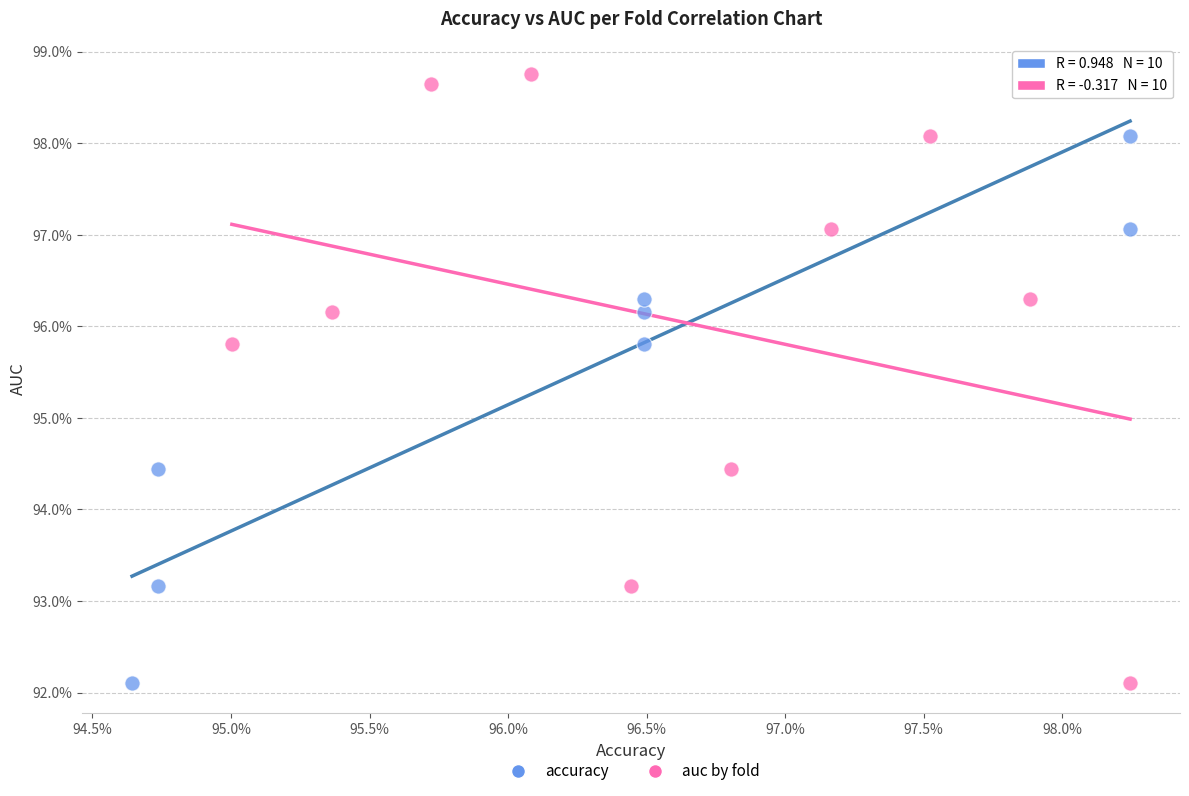

What are all the series names shown in the legend?

accuracy, auc by fold